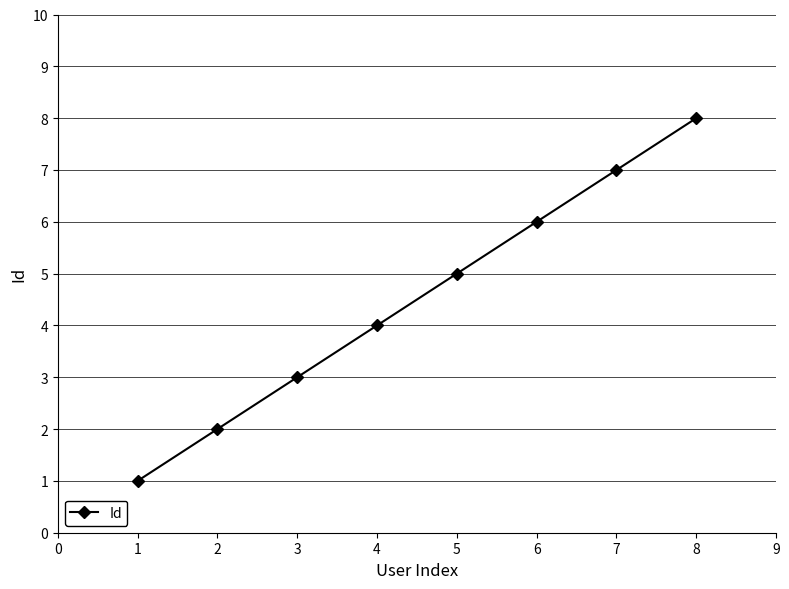

Reading left to right, transcribe all the data shown in this chart.

1	2	3	4	5	6	7	8